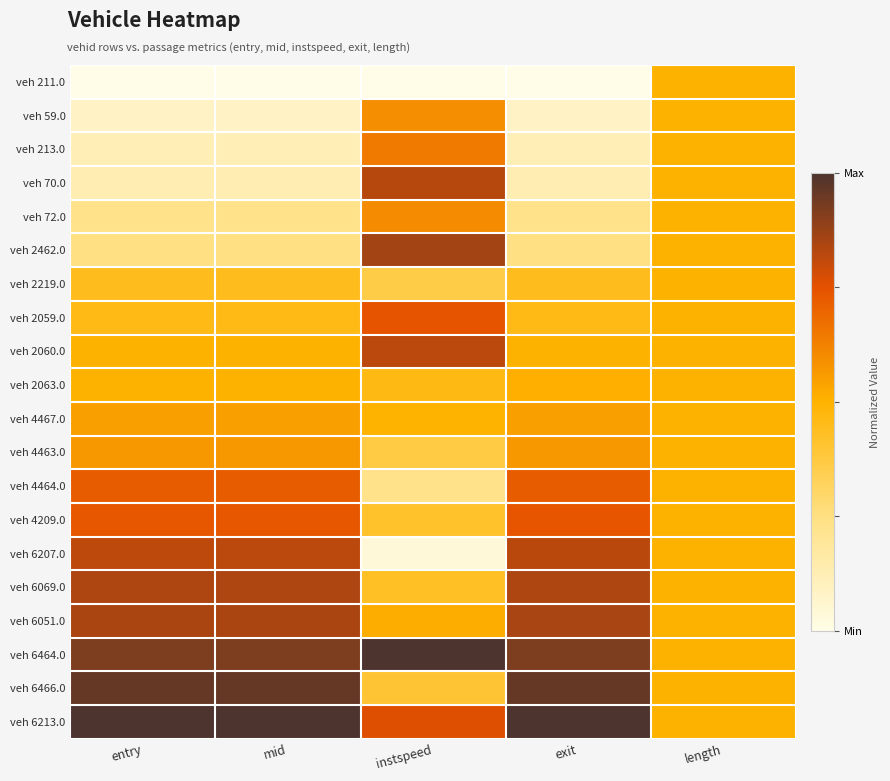

Rank the series at entry from highest to lowest value.

veh 6213.0, veh 6466.0, veh 6464.0, veh 6051.0, veh 6069.0, veh 6207.0, veh 4209.0, veh 4464.0, veh 4463.0, veh 4467.0, veh 2063.0, veh 2060.0, veh 2059.0, veh 2219.0, veh 2462.0, veh 72.0, veh 70.0, veh 213.0, veh 59.0, veh 211.0